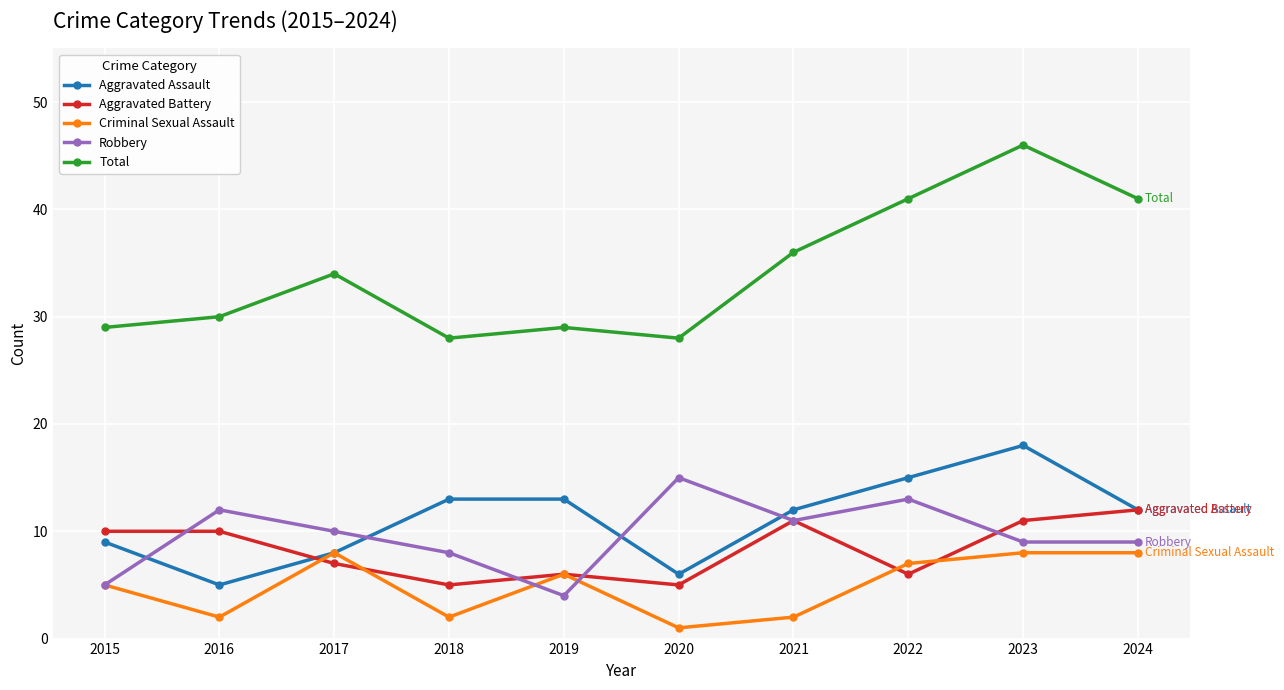

What is the value of the Total point at the 3rd from the left?

34